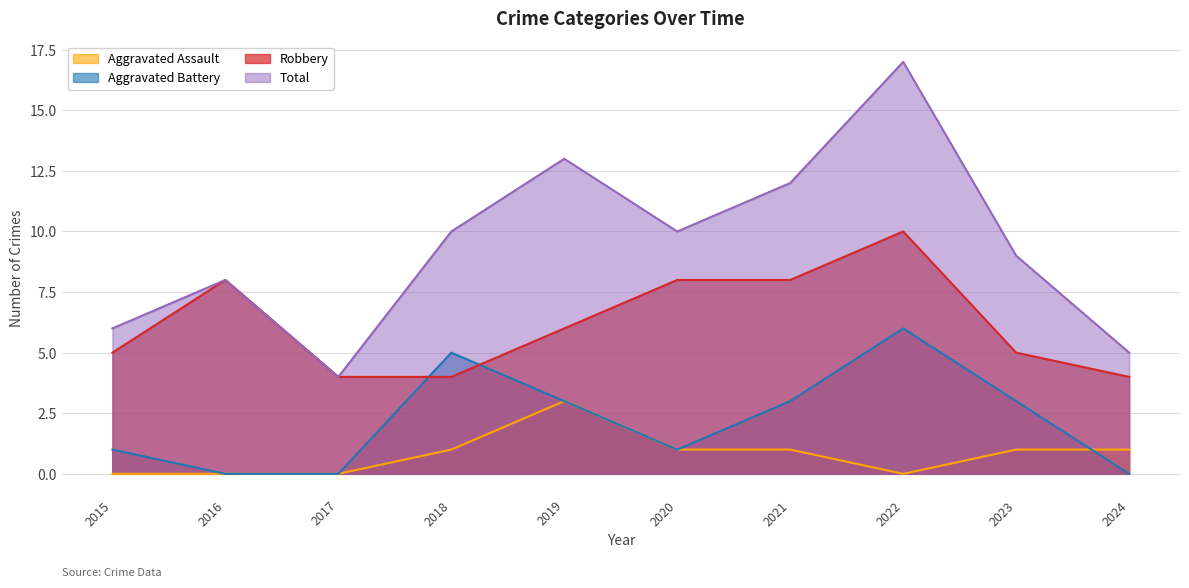

How many Aggravated Assault values are between 0 and 1?

9